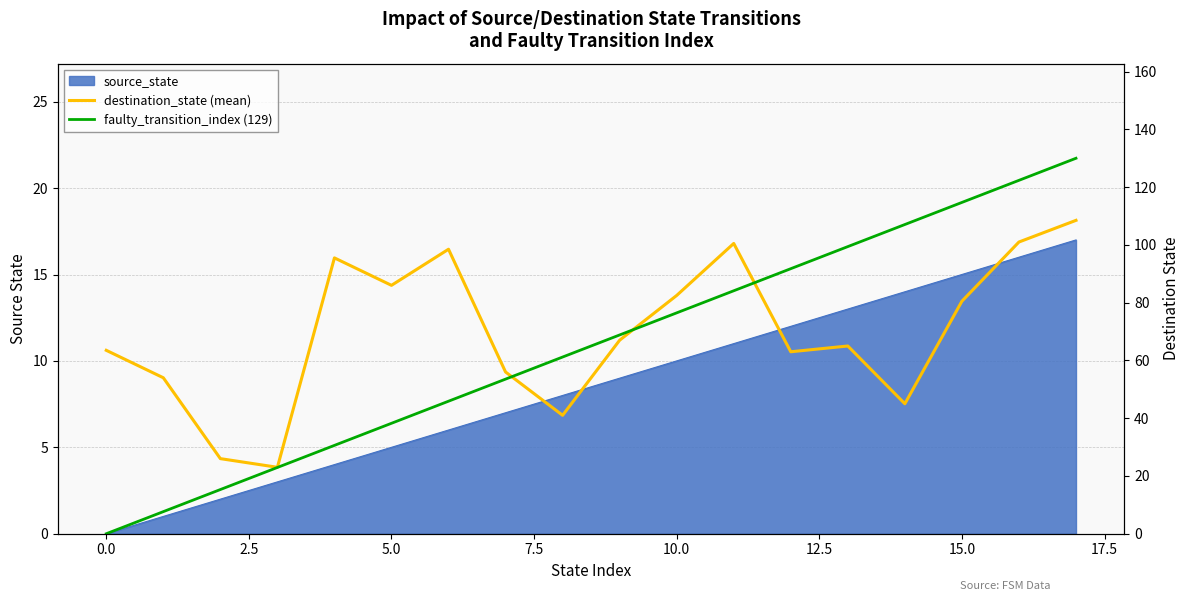

Which series changed the most between 15 and 16?

destination_state (mean)